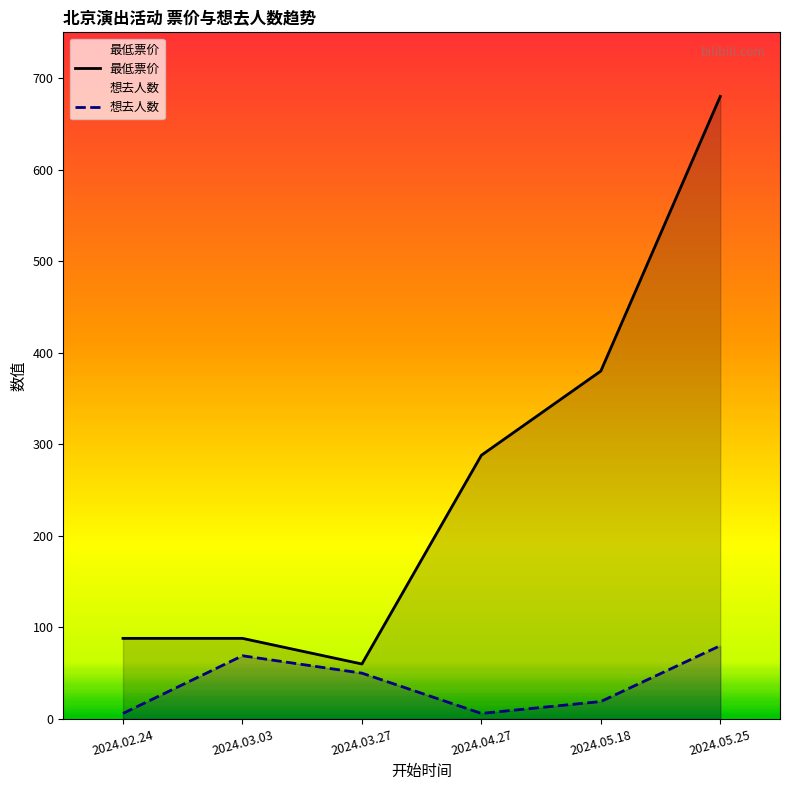

True or false: 想去人数 has more than 1 interior local peaks.

False